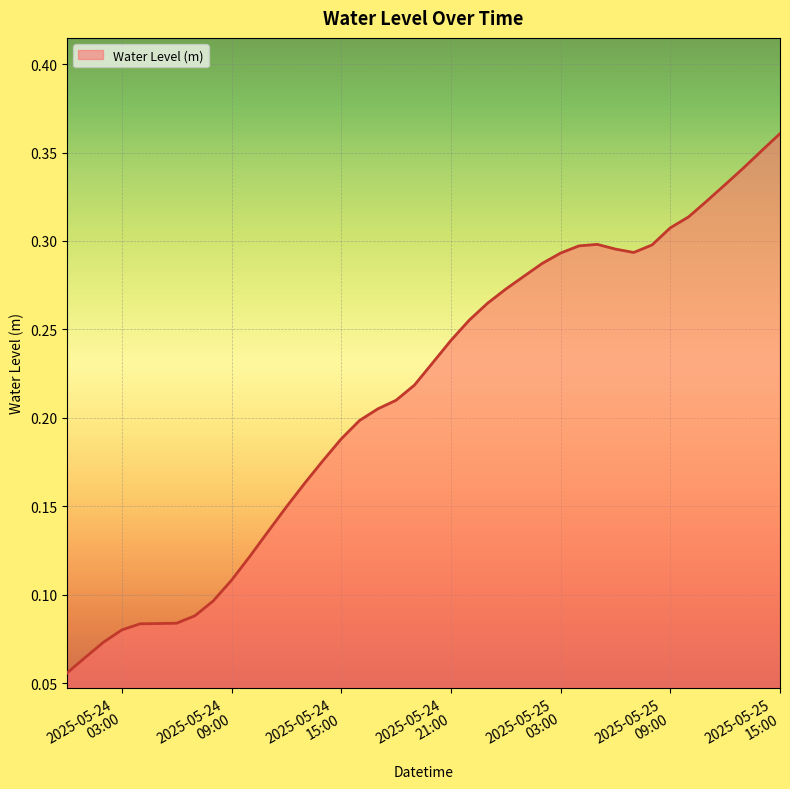

How many lines are shown in the chart?

1